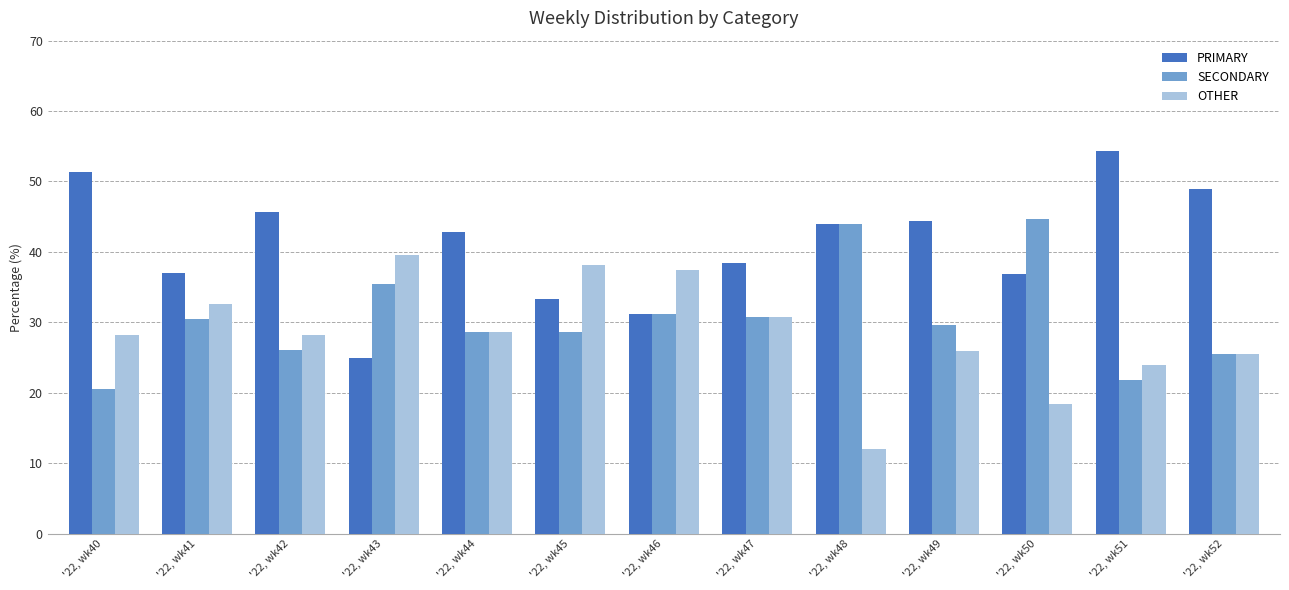

Which series has the largest total across all categories?

PRIMARY